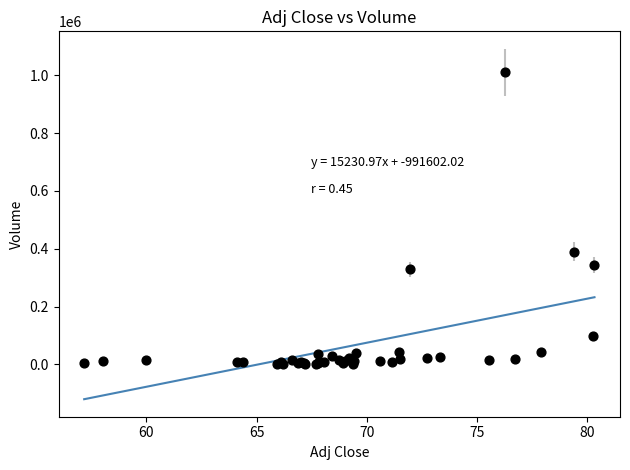

What Y value in the scatter plot is closest to 506623?

390496